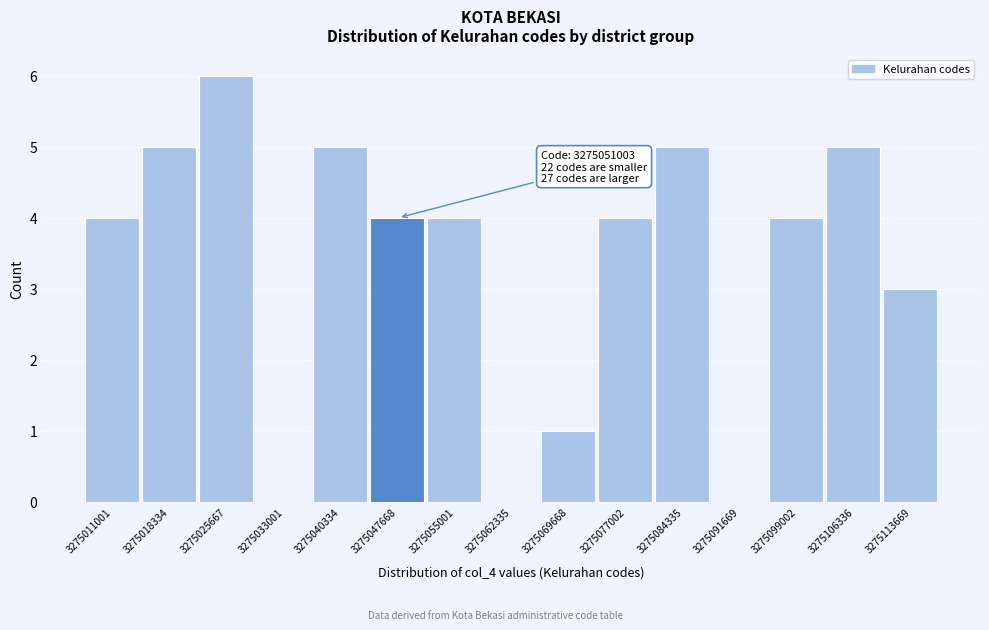

Reading left to right, transcribe all the data shown in this chart.

3275011001=4	3275018334=5	3275025667=6	3275033001=0	3275040334=5	3275047668=4	3275055001=4	3275062335=0	3275069668=1	3275077002=4	3275084335=5	3275091669=0	3275099002=4	3275106336=5	3275113669=3